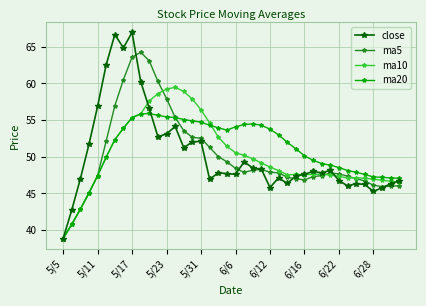

Which series has the largest total across all categories?

ma20